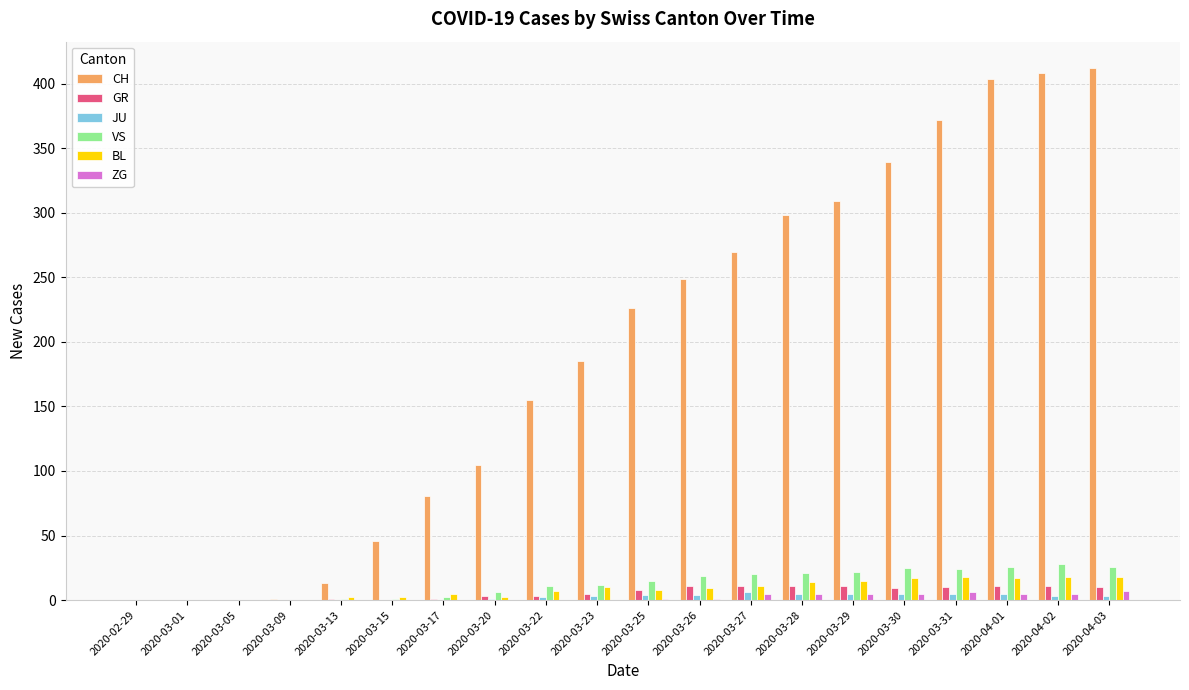

True or false: BL has a value of 17 at 2020-04-01.

True